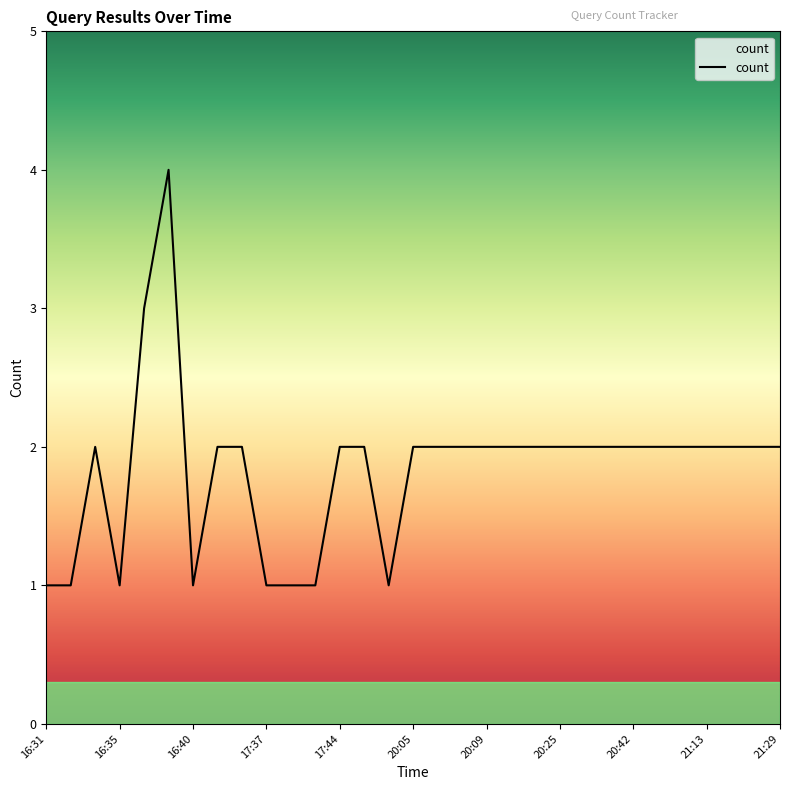

How many distinct data groups are displayed?

1